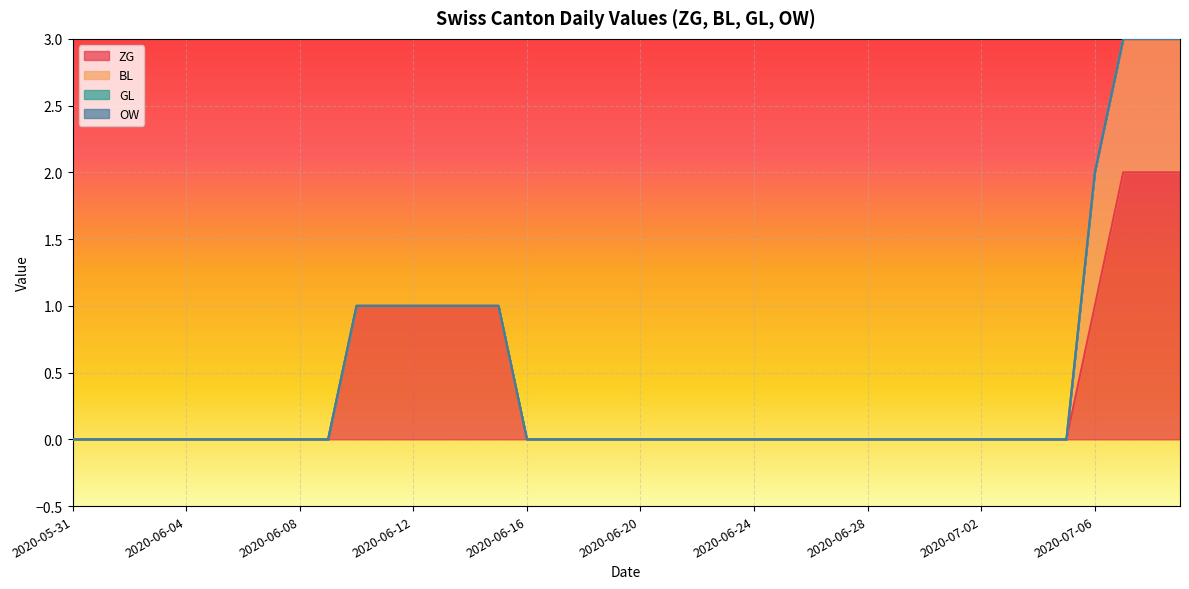

What is the difference between the maximum and second lowest values in the BL series?

1